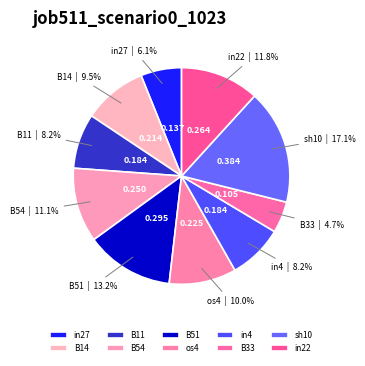

Which category has the smallest portion of the pie?

B33